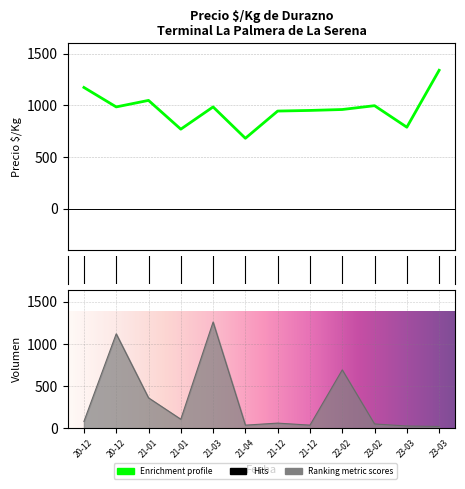

At which category is the sum across all series the highest?

21-03